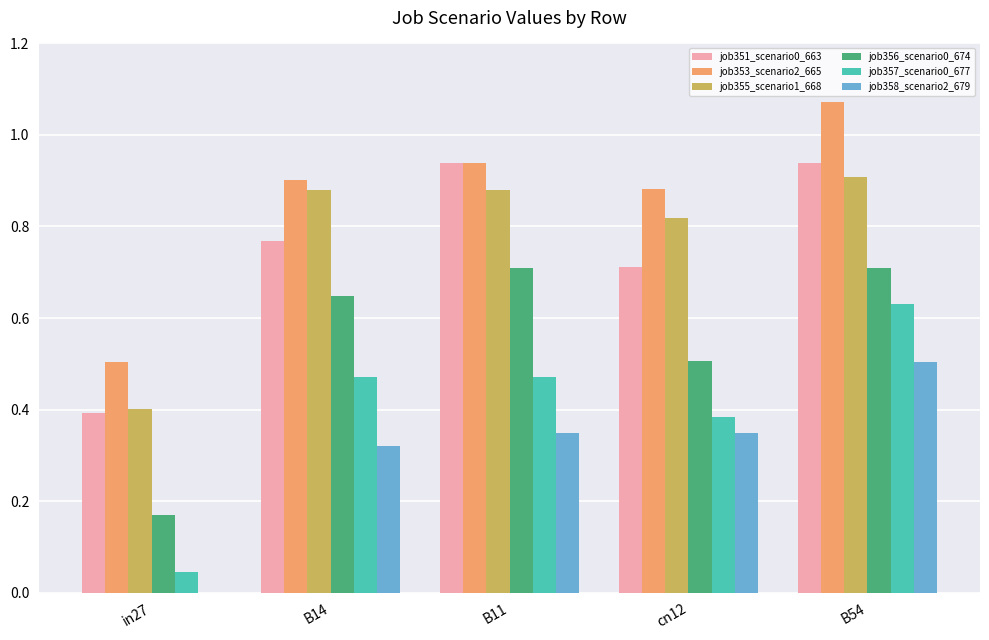

What is the sum of all job353_scenario2_665 values?

4.3